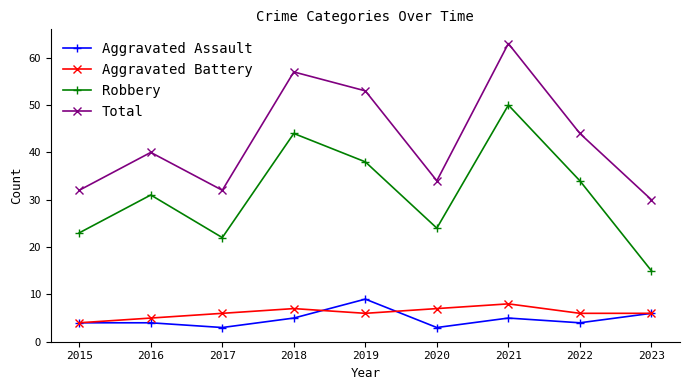

Reading left to right, list all the values displayed in this chart.

Aggravated Assault: 2015=4	2016=4	2017=3	2018=5	2019=9	2020=3	2021=5	2022=4	2023=6
Aggravated Battery: 2015=4	2016=5	2017=6	2018=7	2019=6	2020=7	2021=8	2022=6	2023=6
Robbery: 2015=23	2016=31	2017=22	2018=44	2019=38	2020=24	2021=50	2022=34	2023=15
Total: 2015=32	2016=40	2017=32	2018=57	2019=53	2020=34	2021=63	2022=44	2023=30